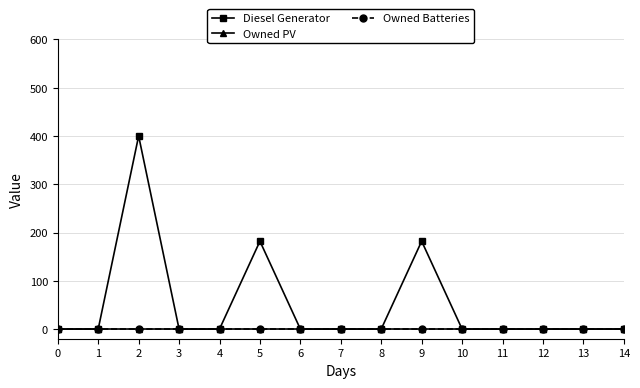

Rank the series at 2 from lowest to highest value.

Owned PV, Owned Batteries, Diesel Generator